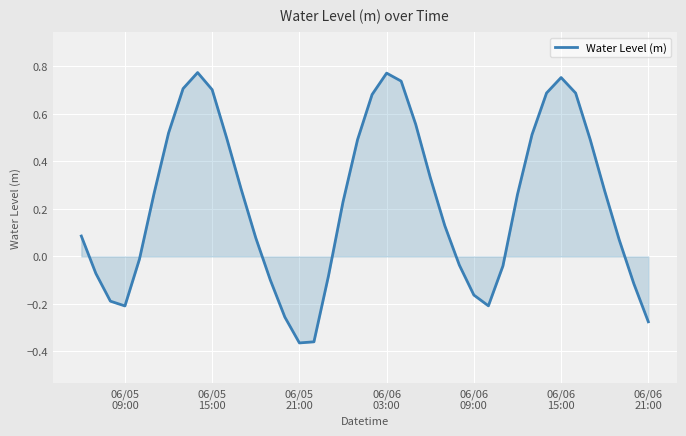

Does the chart display data point markers on the line(s)?

No